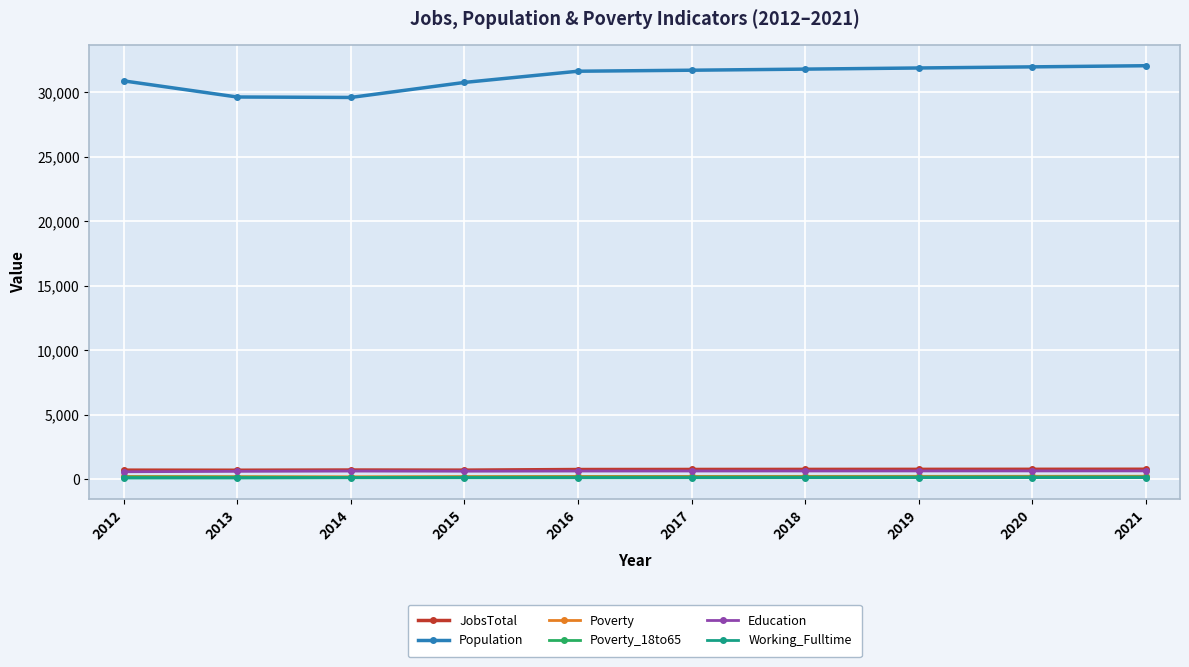

Is it true that Working_Fulltime equals 135 at 2020?

True